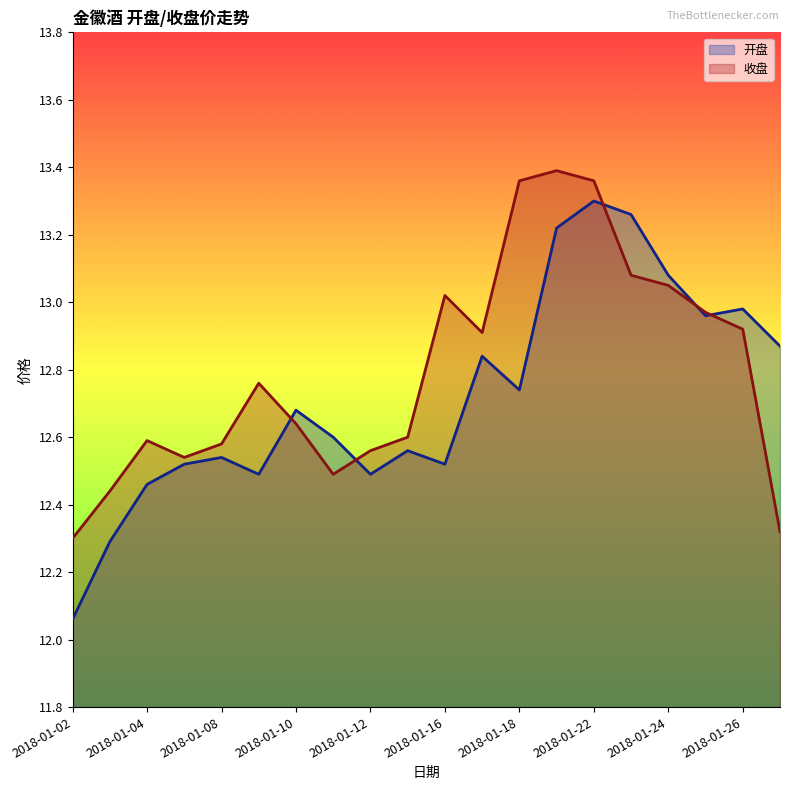

Where do 收盘 and 开盘 first cross each other?

2018-01-09 and 2018-01-10